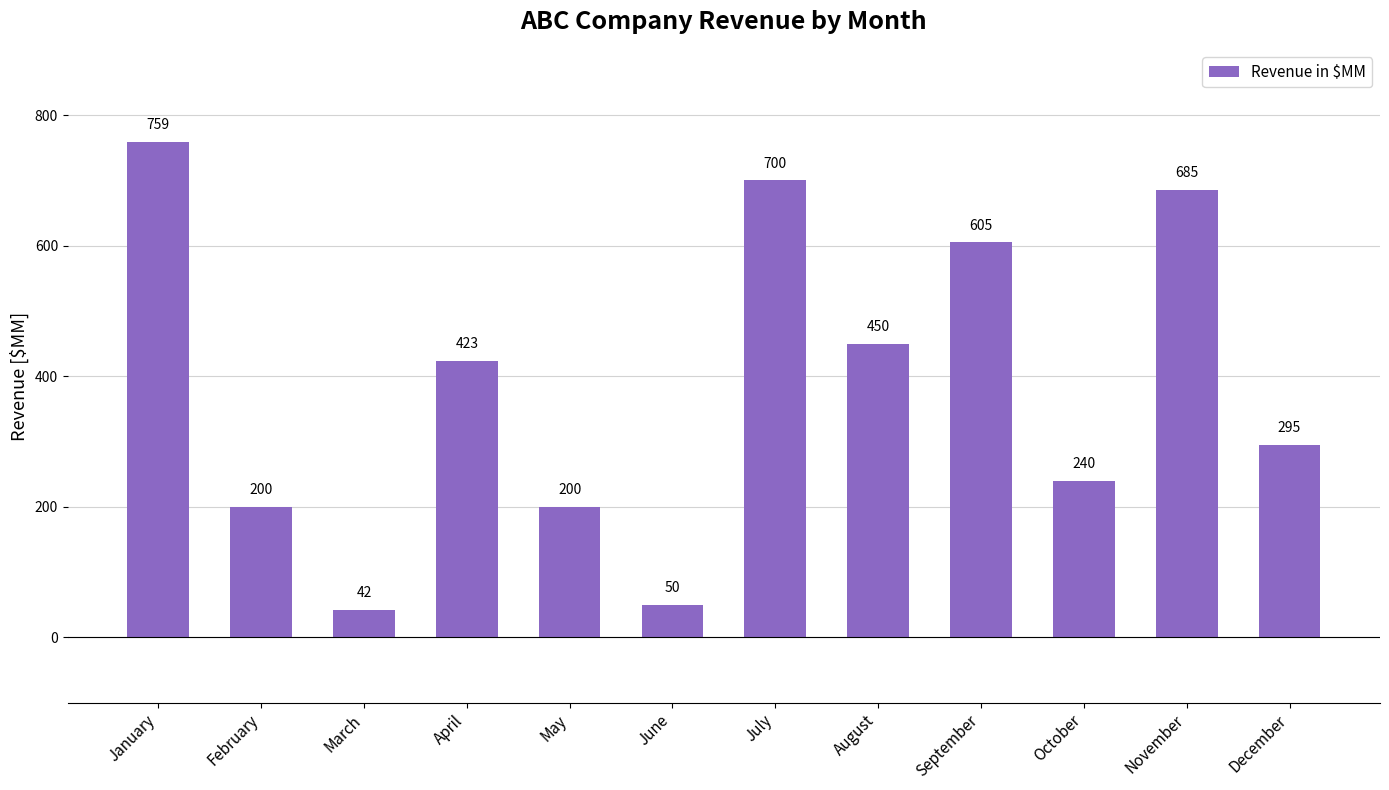

What is the greatest value displayed?

759